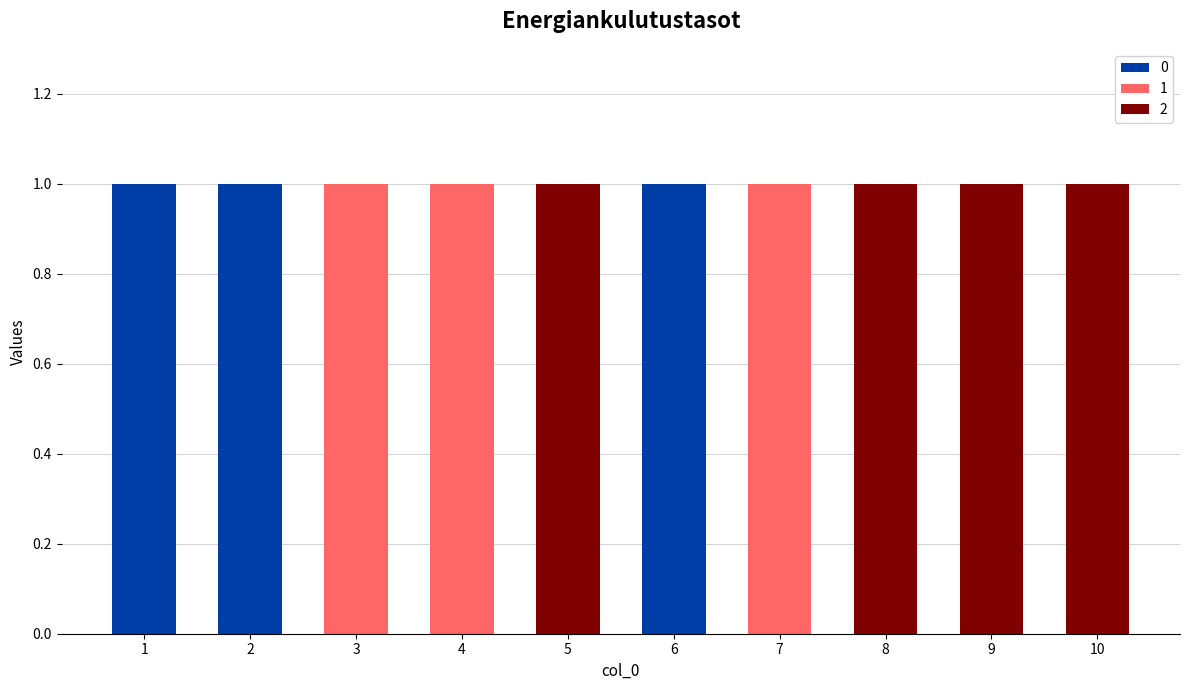

Reading left to right, list the values for the 0 series.

1=1	2=1	3=0	4=0	5=0	6=1	7=0	8=0	9=0	10=0